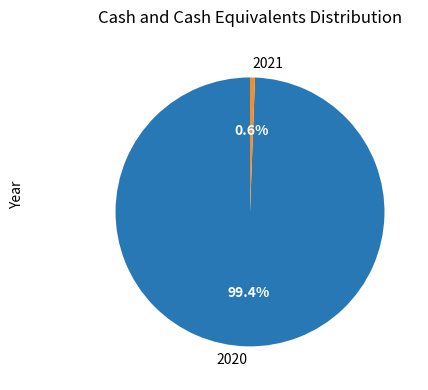

How many segments does this pie chart have?

2